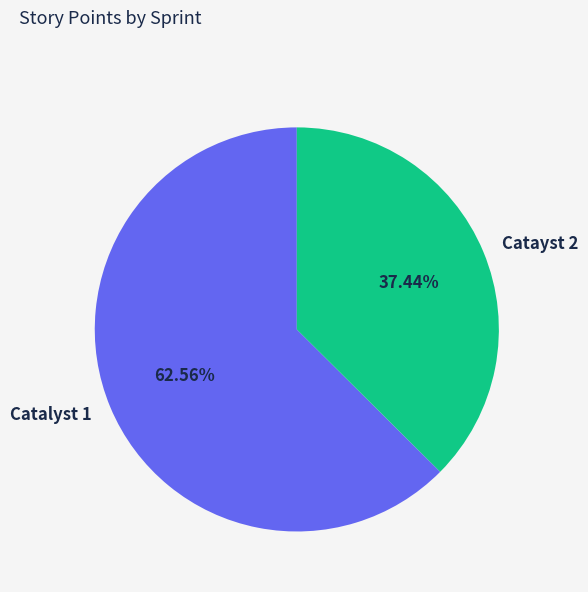

Count the number of slices in the pie.

2